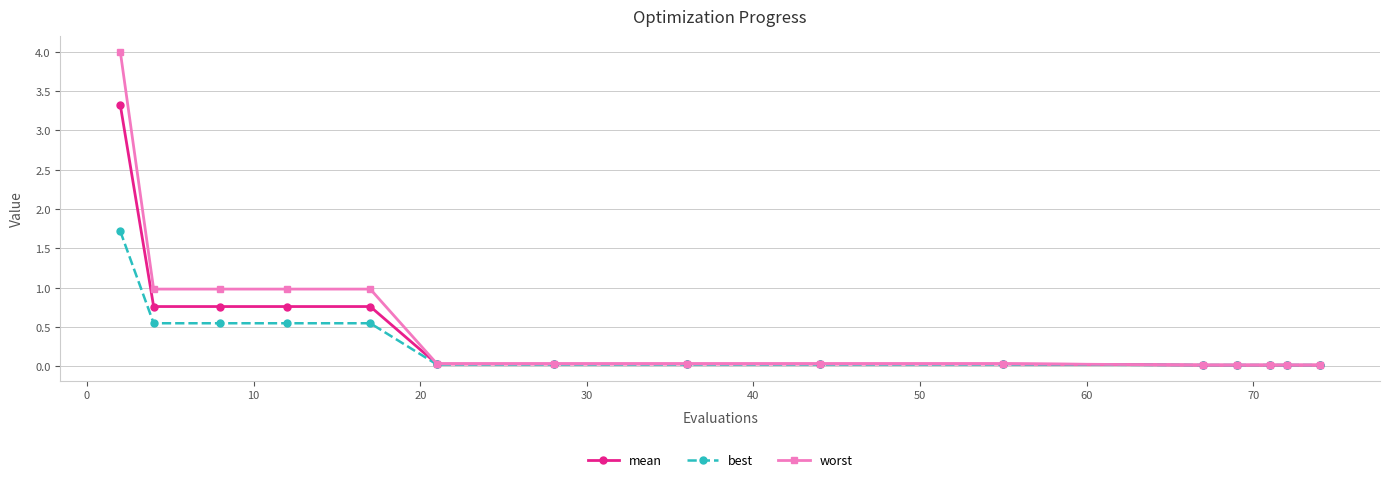

Rank the series by their maximum value, from lowest to highest.

best, mean, worst